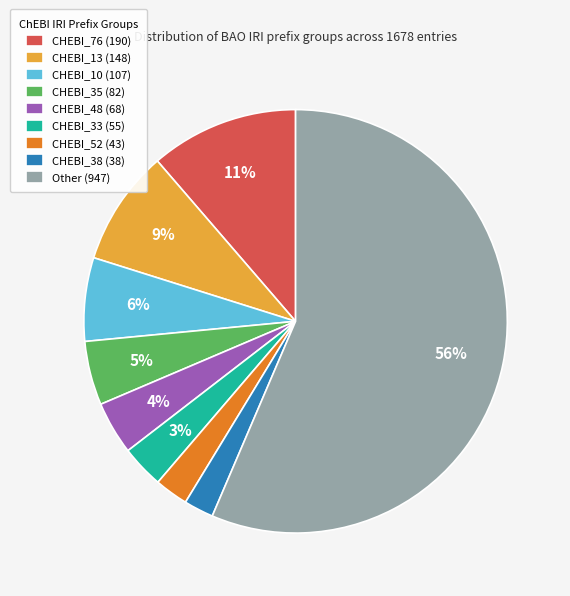

How many segments does this pie chart have?

9